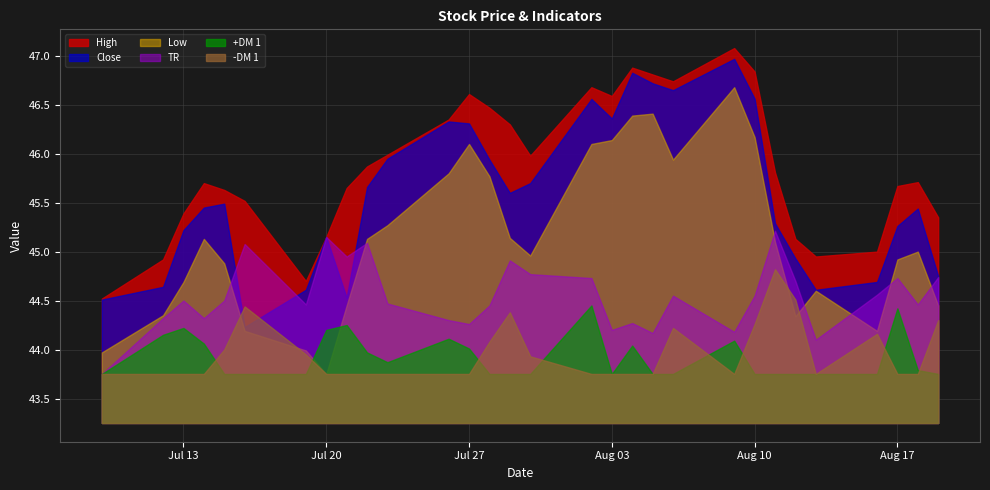

Which category has the highest value across all series?

2010-08-09